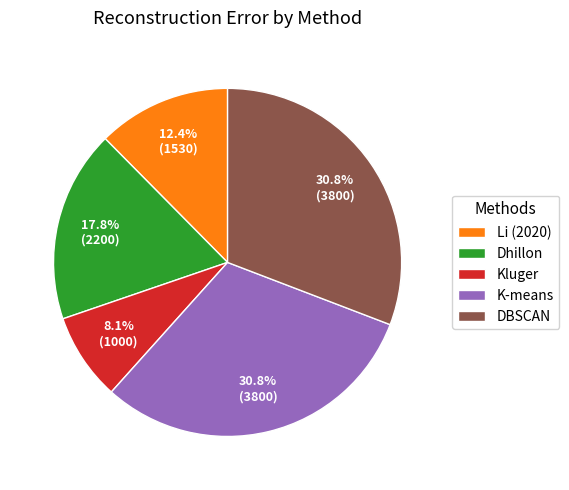

Which has a higher value, Li (2020) or Dhillon?

Dhillon